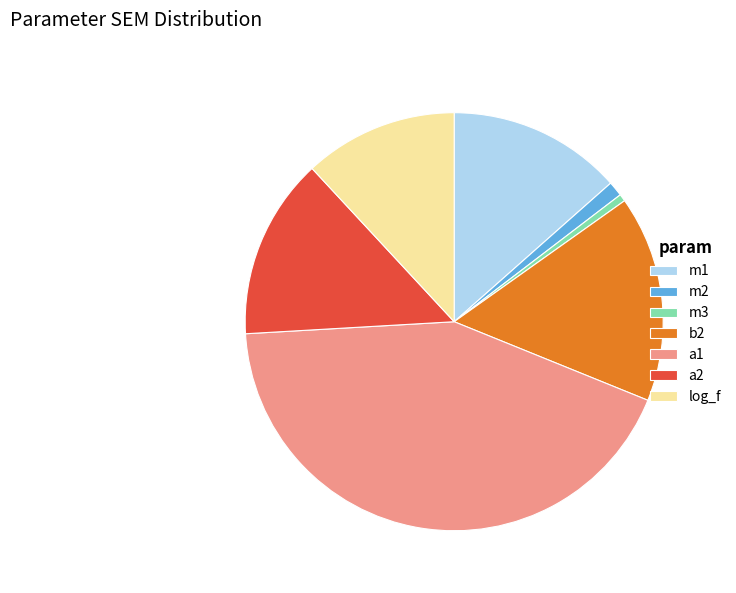

How many segments does this pie chart have?

7